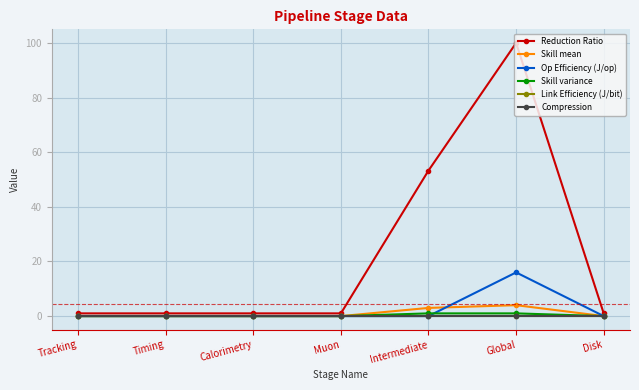

What is the difference between the second highest and minimum values in the Skill variance series?

1.0